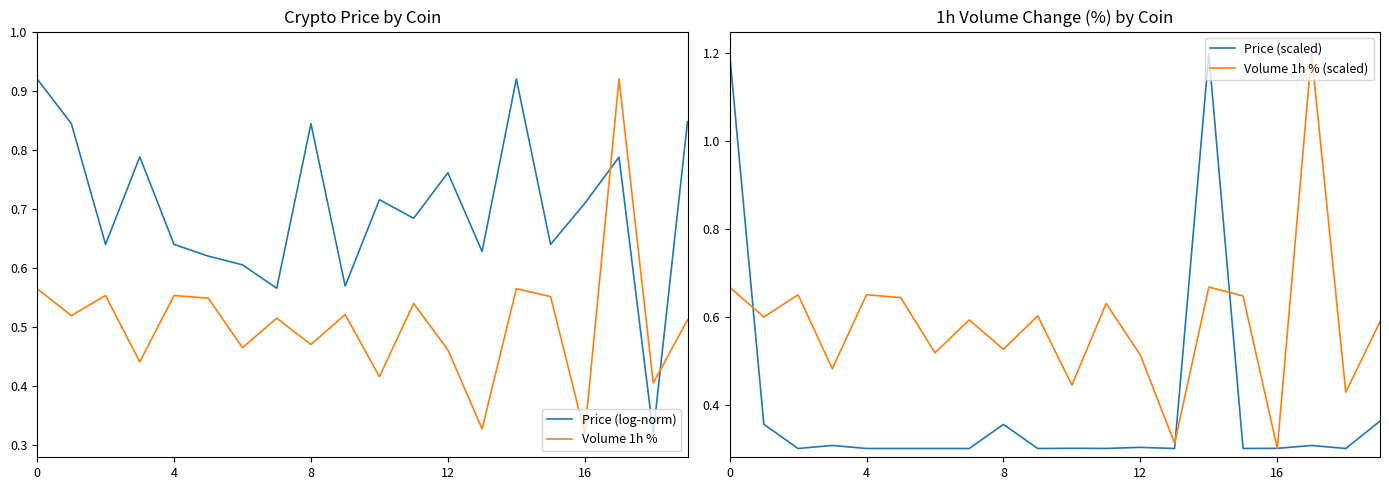

Which label corresponds to the smallest value in the chart?

16